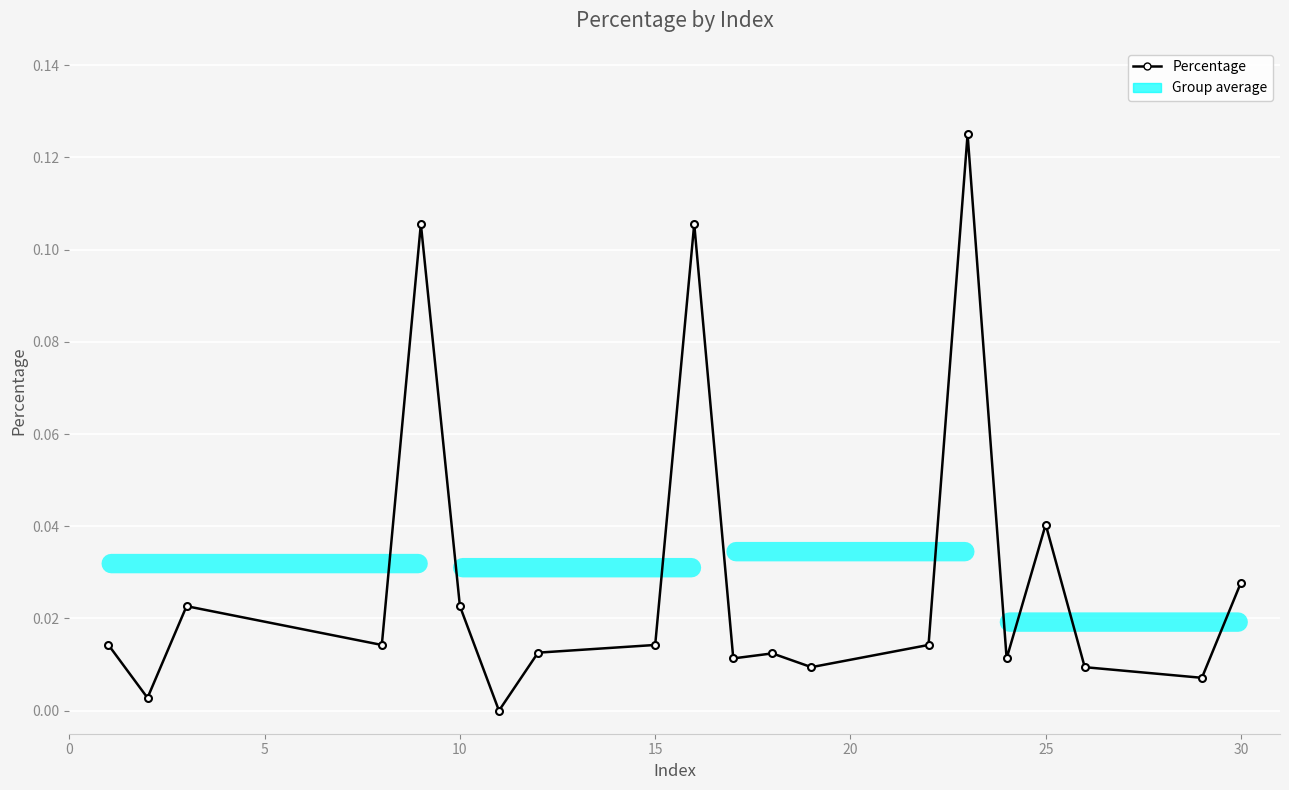

True or false: there are more than 1 points higher than both neighbors.

True